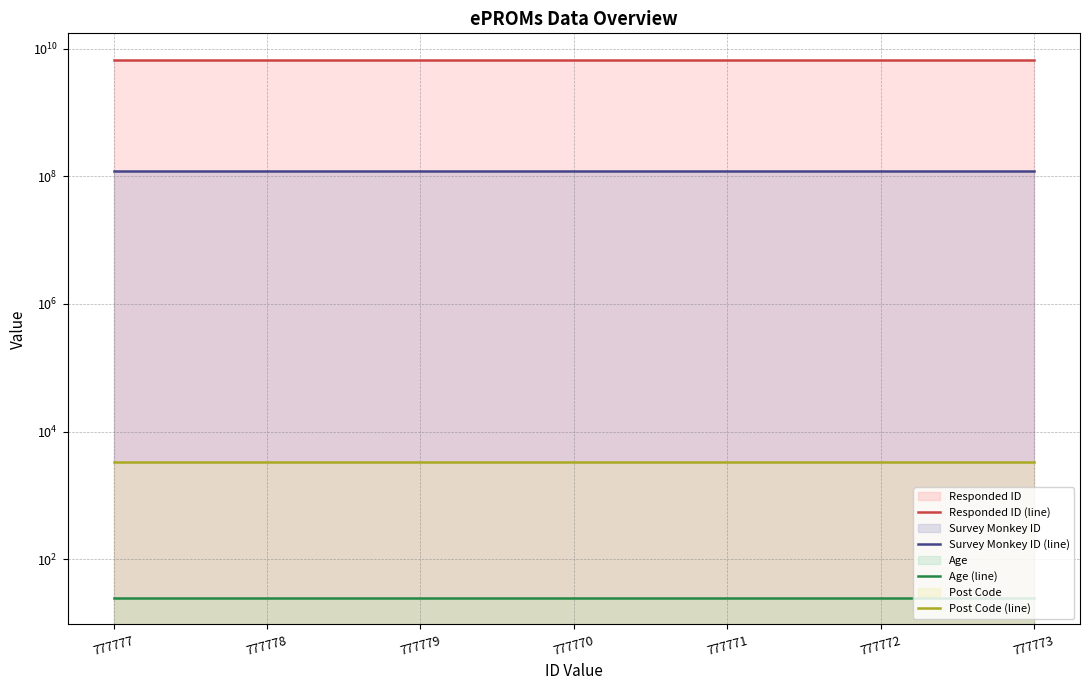

True or false: Post Code (line) has a value of 3333 at 777772.

True